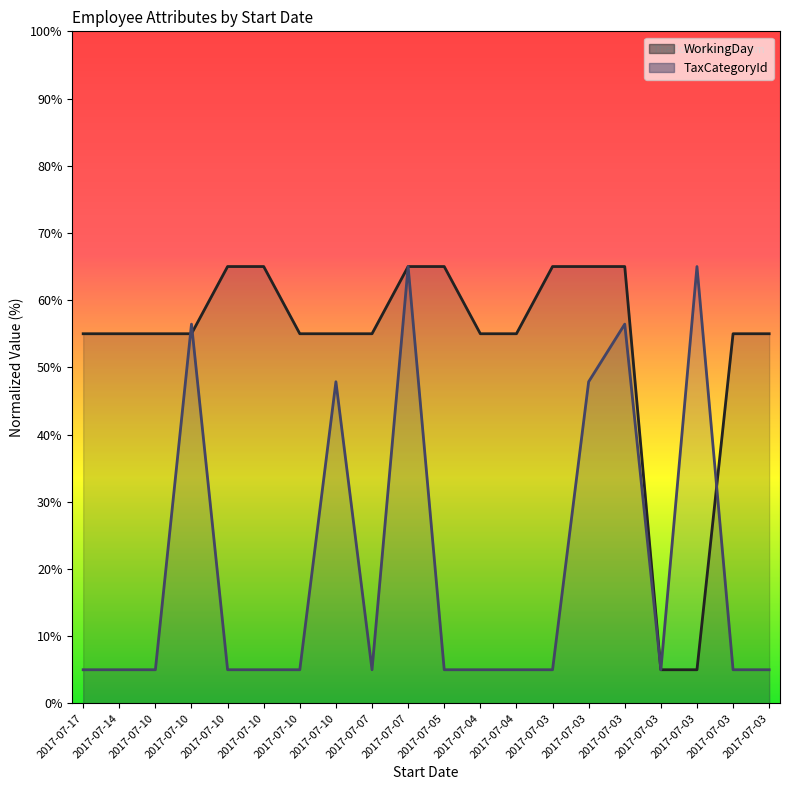

Rank the categories by TaxCategoryId value from highest to lowest.

2017-07-07, 2017-07-03, 2017-07-10, 2017-07-03, 2017-07-10, 2017-07-03, 2017-07-17, 2017-07-14, 2017-07-10, 2017-07-10, 2017-07-10, 2017-07-10, 2017-07-07, 2017-07-05, 2017-07-04, 2017-07-04, 2017-07-03, 2017-07-03, 2017-07-03, 2017-07-03